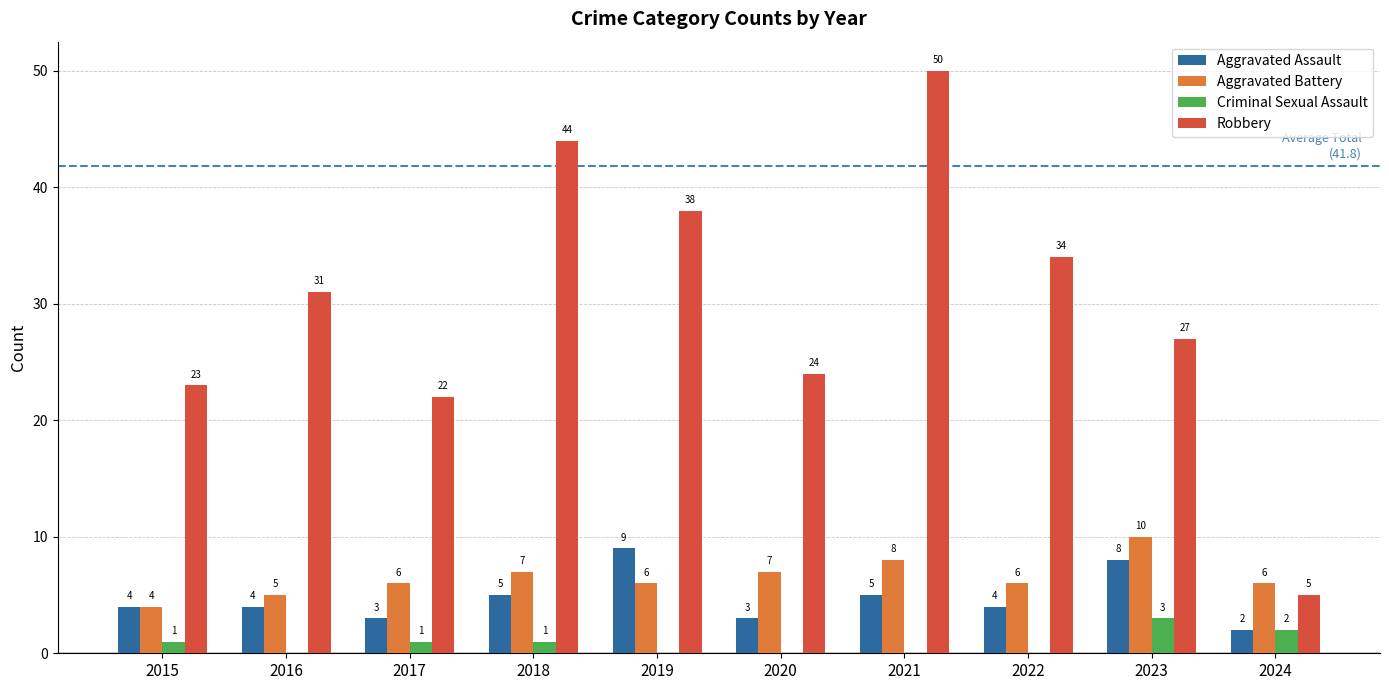

Is the value of Criminal Sexual Assault at 2024 greater than the value of Aggravated Battery at 2017?

No